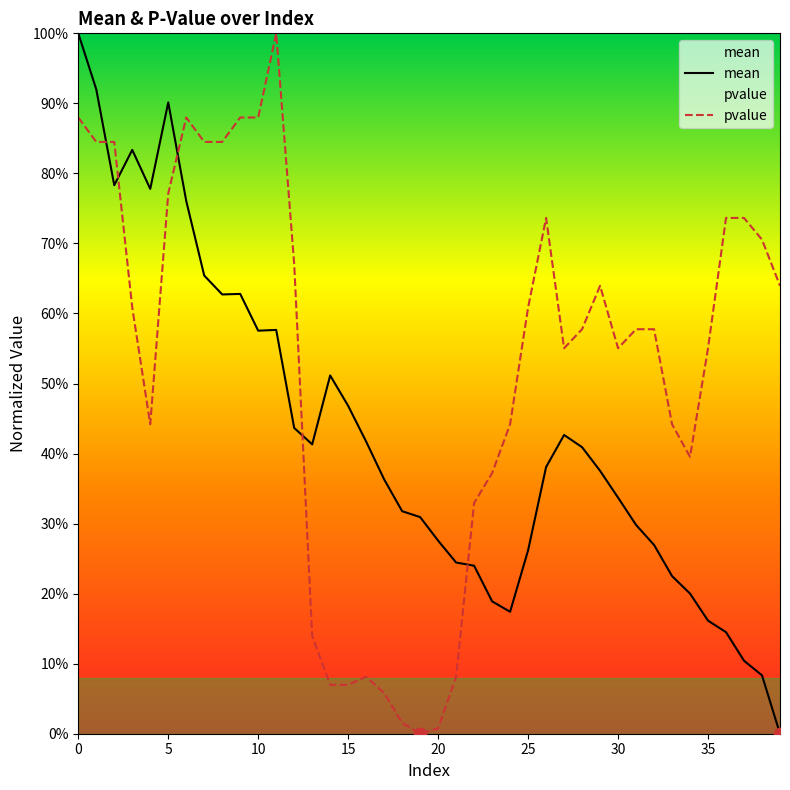

At how many categories does at least one series exceed 0?

40